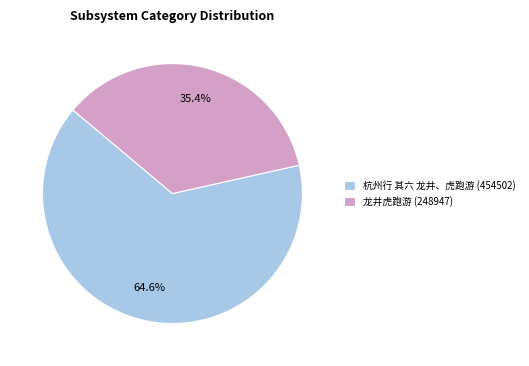

Which slice represents more than half of the pie?

杭州行 其六 龙井、虎跑游